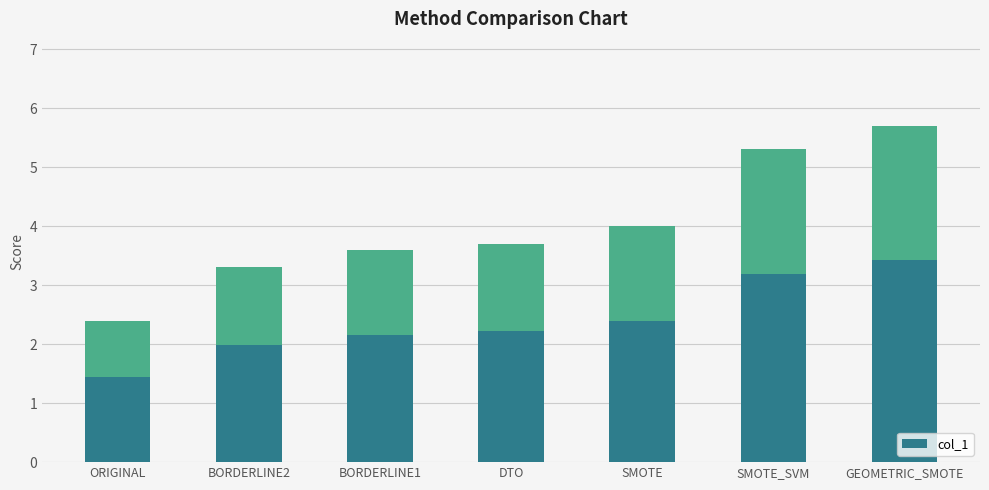

Read the value at SMOTE_SVM.

5.3